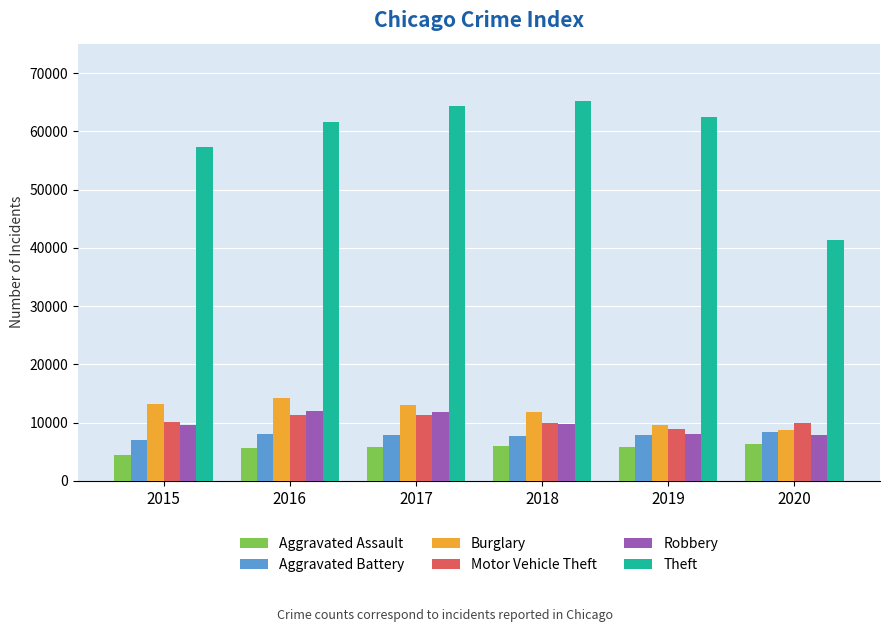

Are the bars grouped side by side (vs. stacked)?

Yes